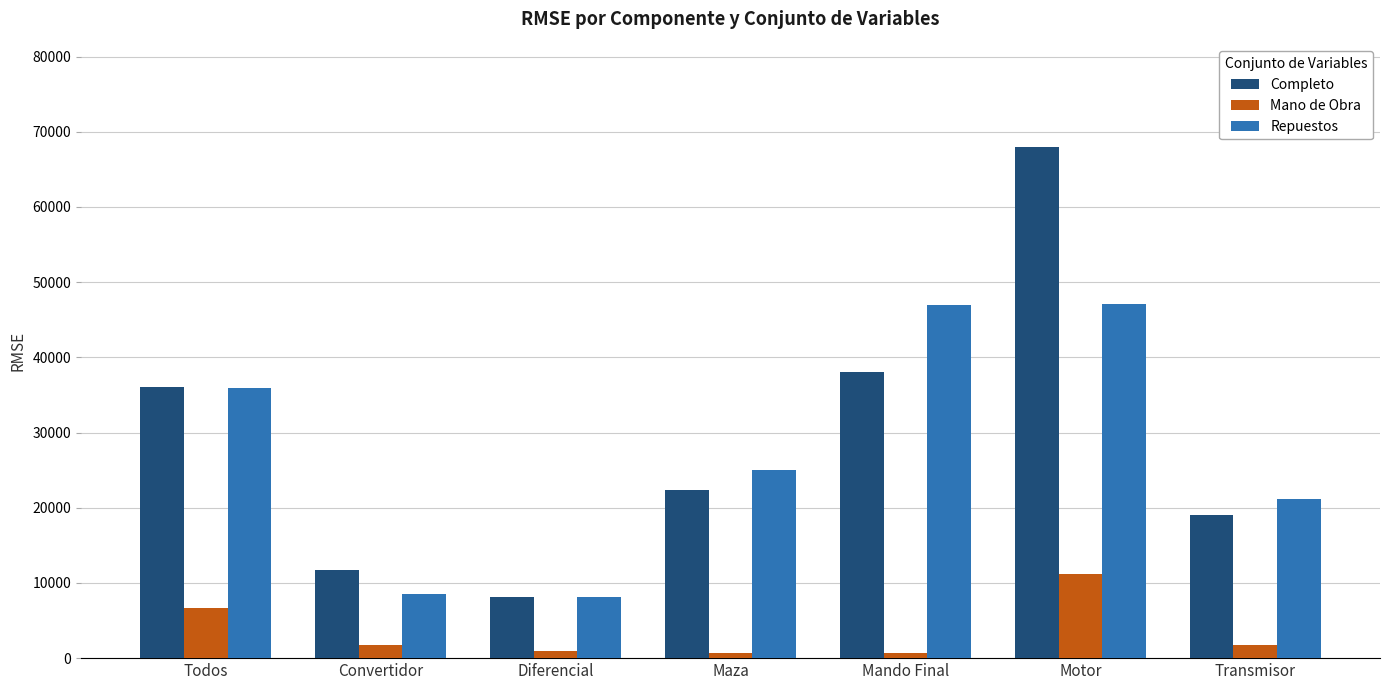

What is the value of the Mano de Obra bar at the 1st from the left?

6672.8